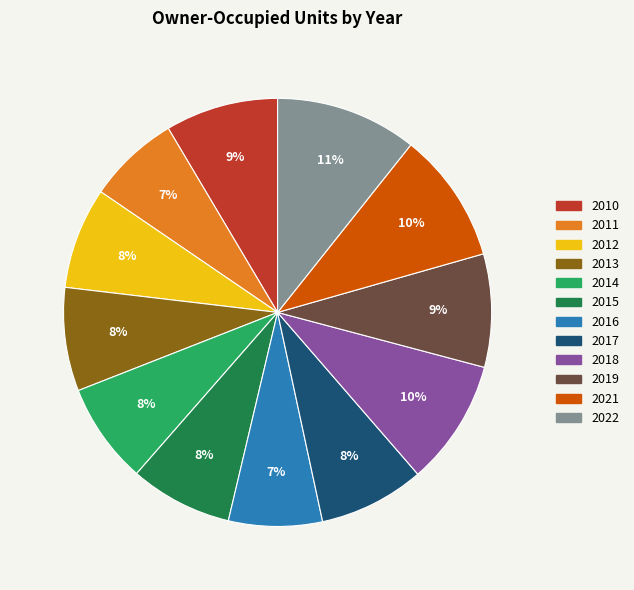

Between 2017 and 2021, which is larger?

2021